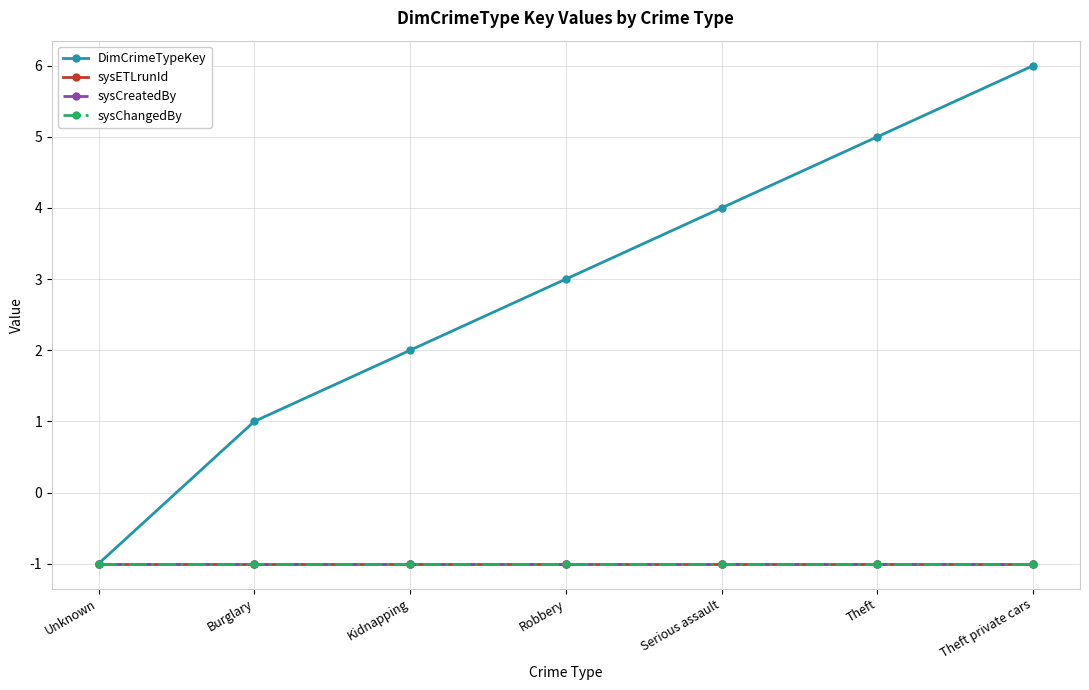

Does the chart have visible grid lines?

Yes